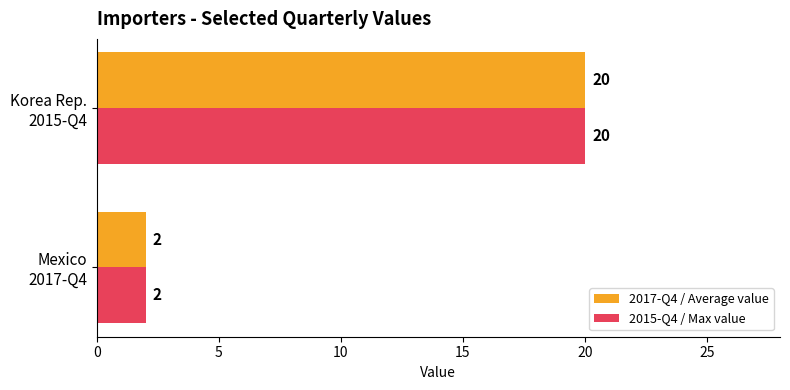

What is the maximum value shown in the chart?

20